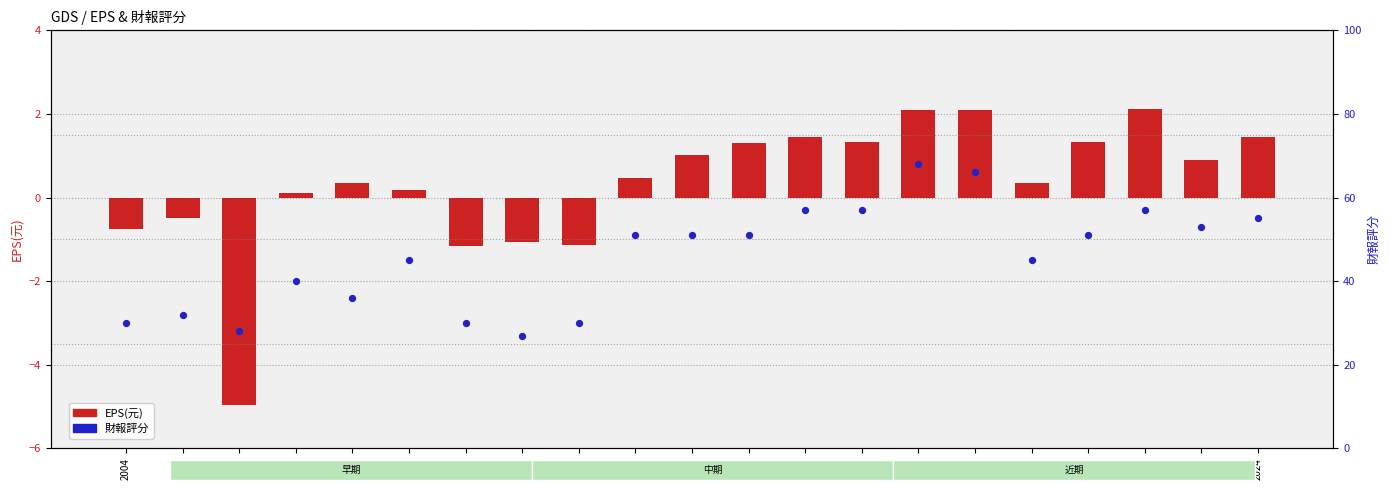

Which series has the largest total across all categories?

財報評分